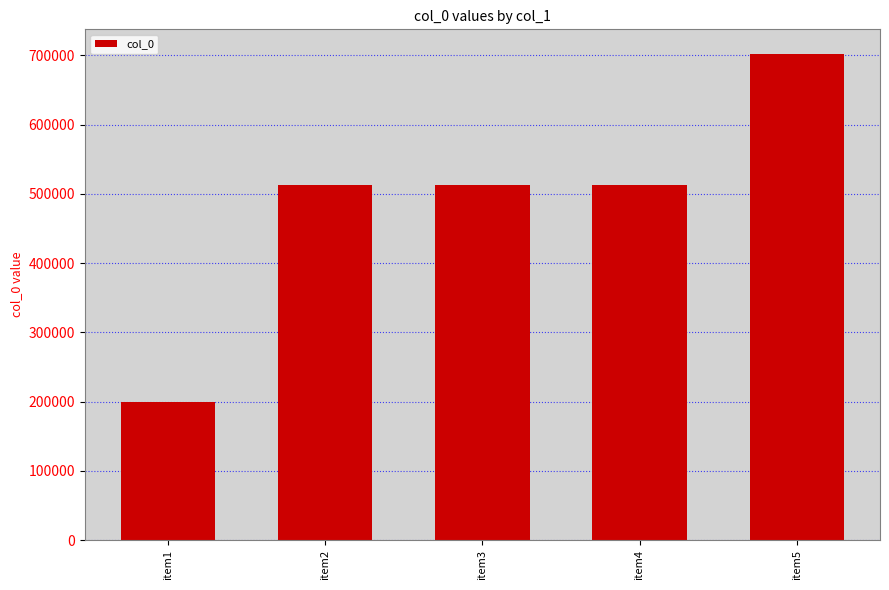

Is it true that the value at item2 is 888940?

False